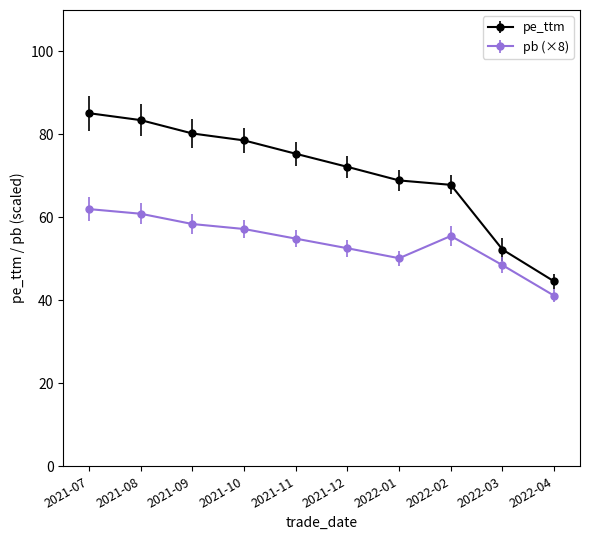

List the series in order of their overall mean, highest first.

pe_ttm, pb (×8)